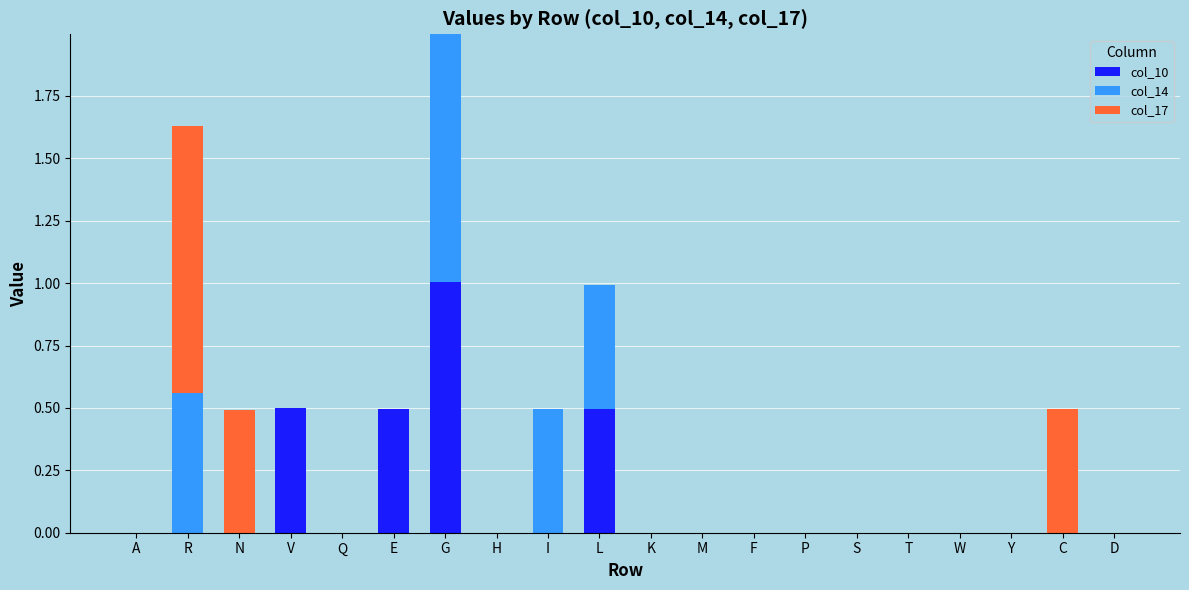

Are the bars grouped side by side (vs. stacked)?

No